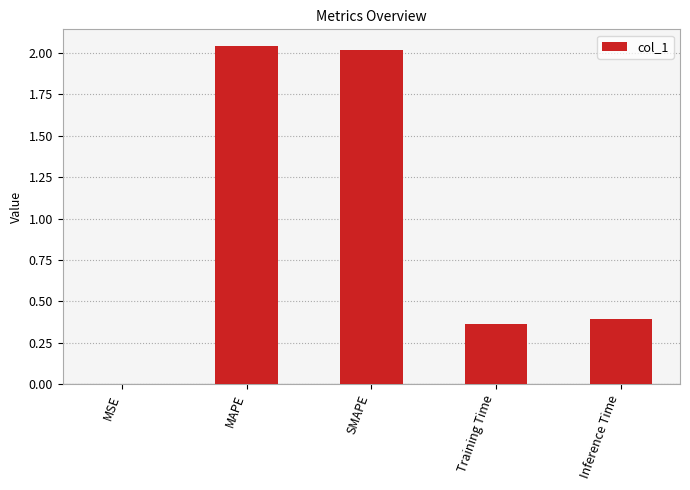

Are the bars horizontal?

No